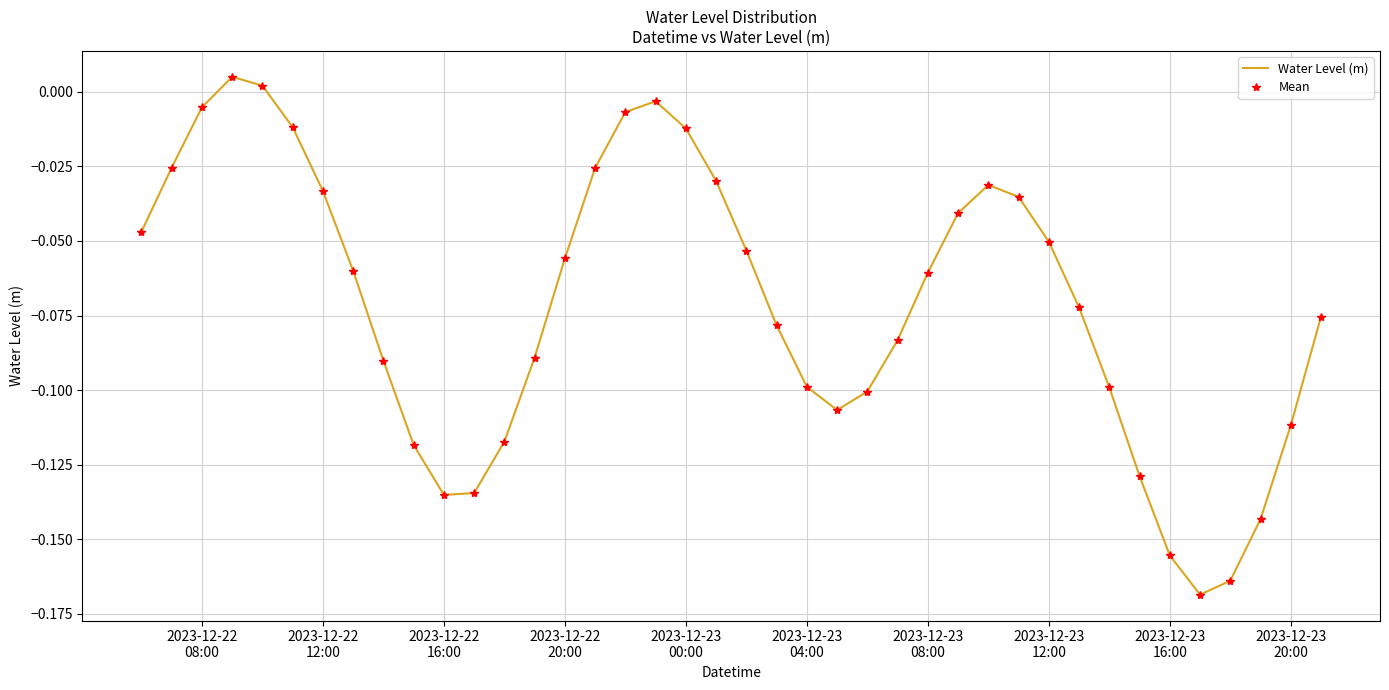

How many series are shown in this chart?

2